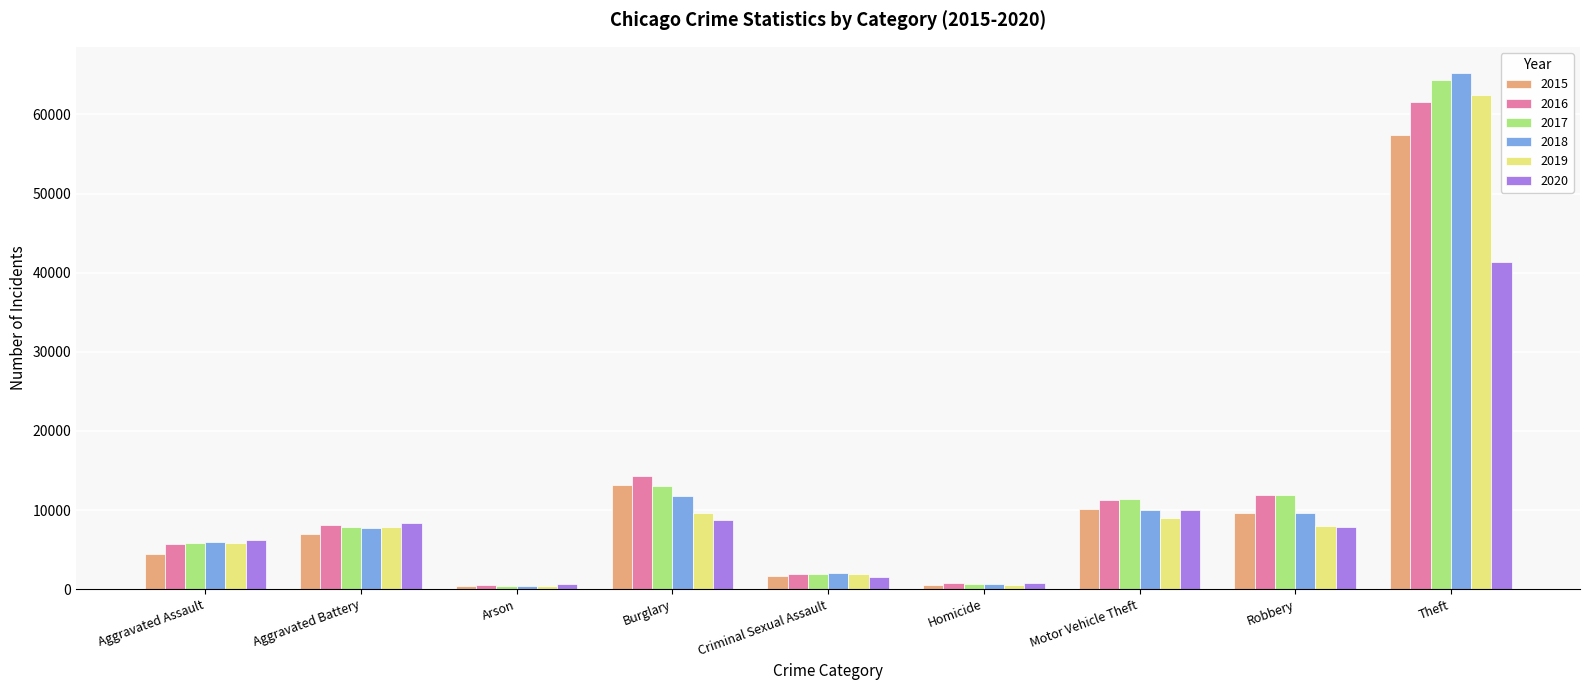

The 2015 series shows 10068 at Motor Vehicle Theft. True or false?

True